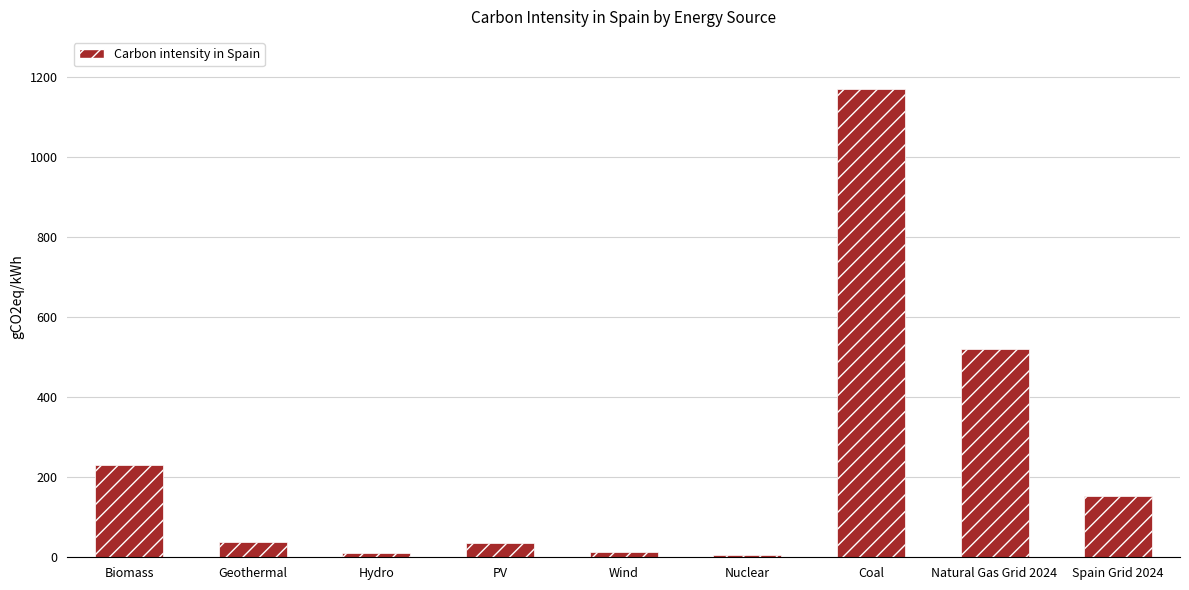

The chart shows a value of 154 at Spain Grid 2024. True or false?

True